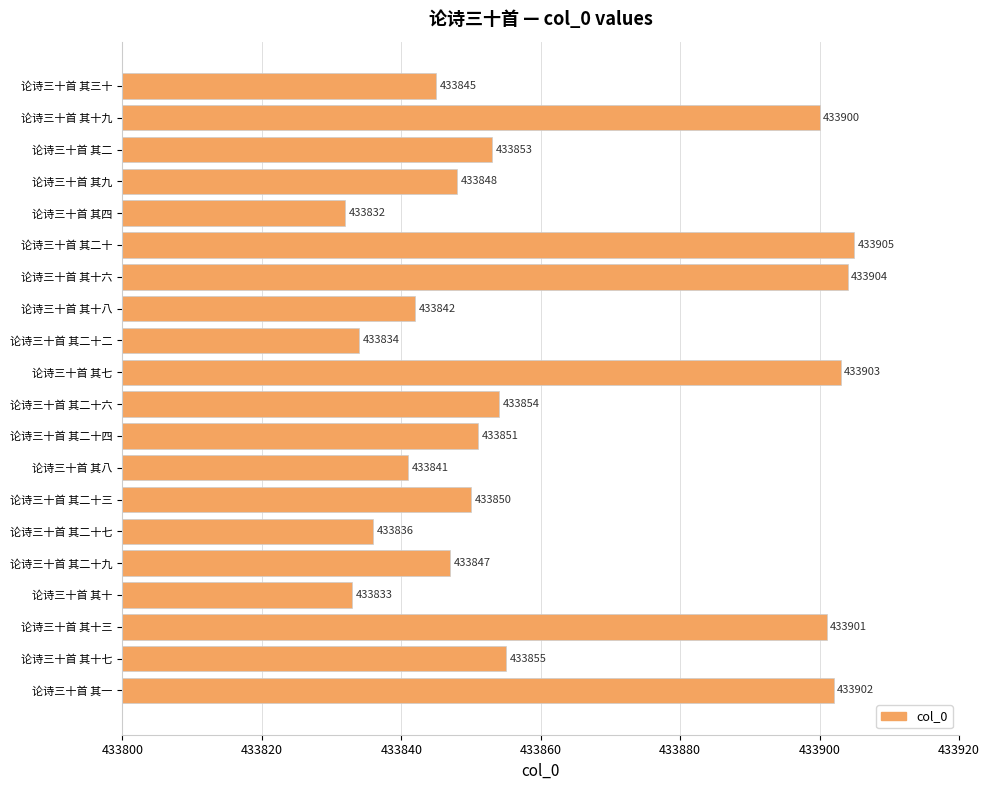

What is the minimum value shown in the chart?

433832